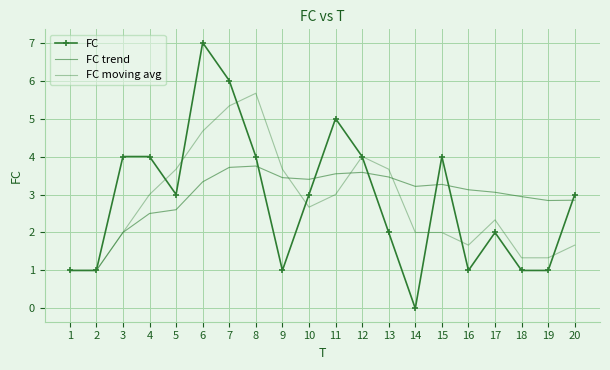

What are all the series names shown in the legend?

FC, FC trend, FC moving avg